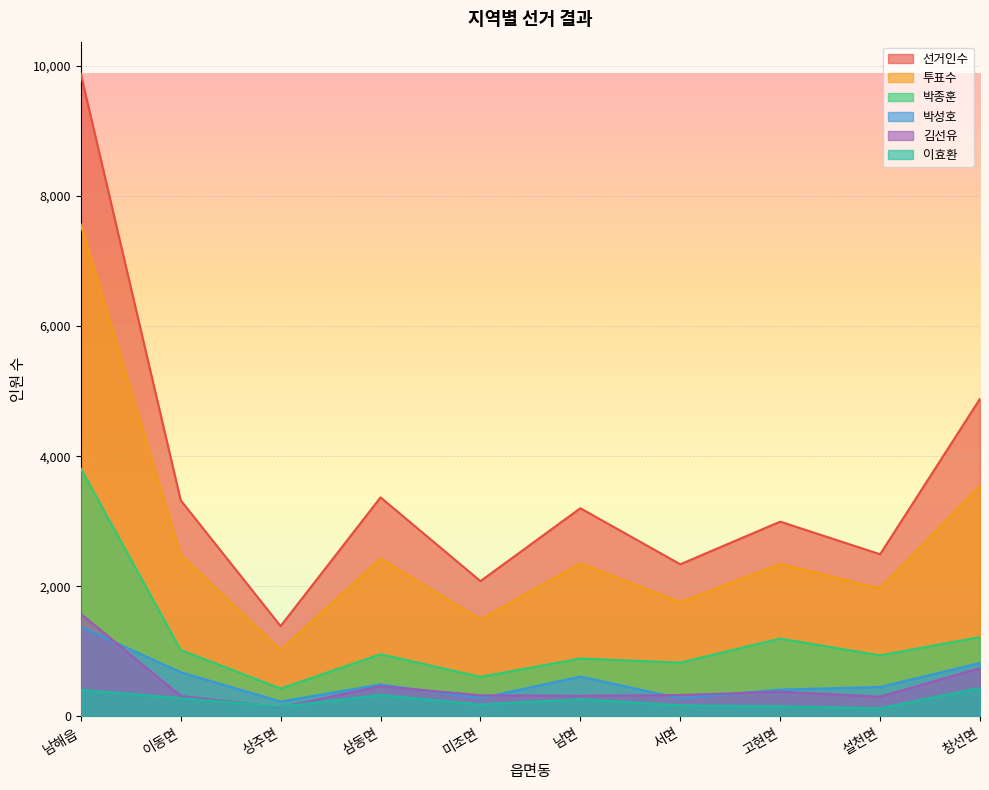

True or false: 선거인수 and 이효환 cross at least once.

False